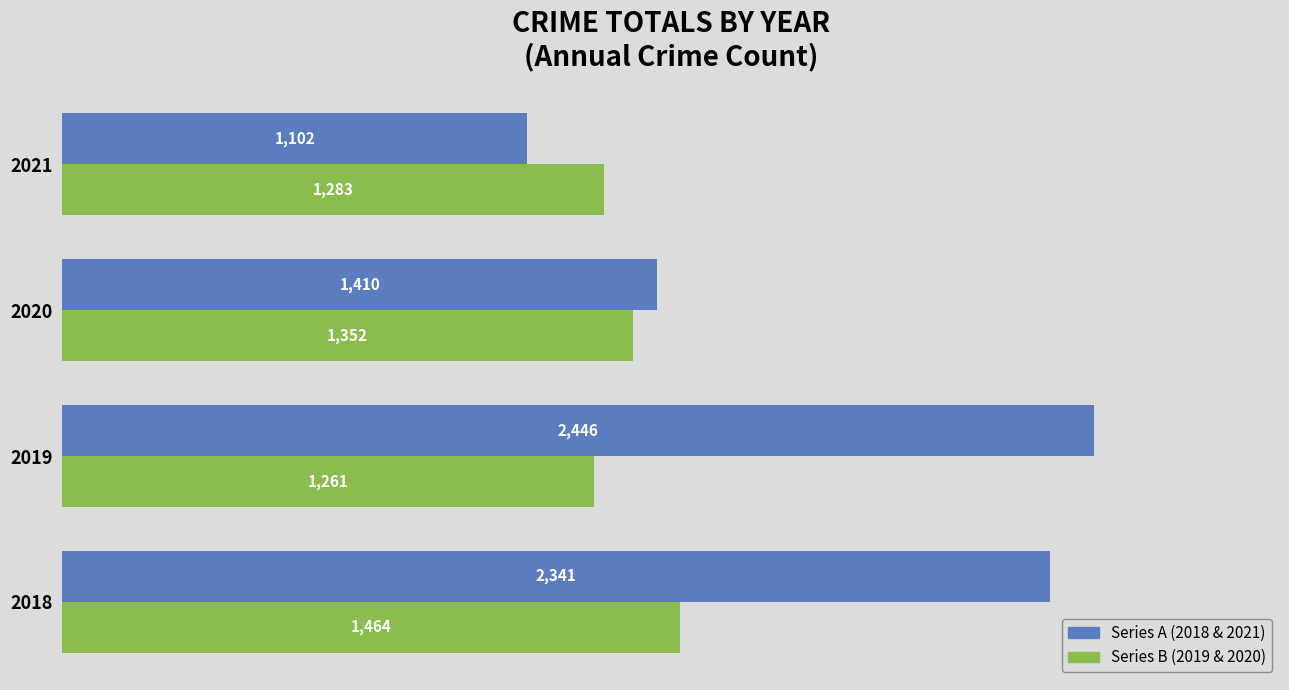

At which category is the sum across all series the highest?

2018